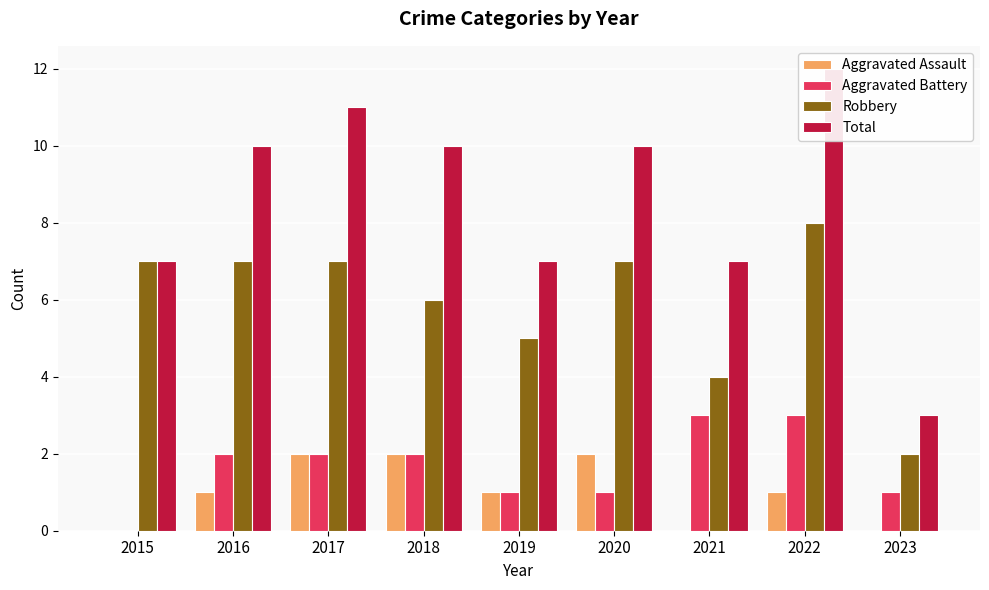

At which label does Total reach its minimum?

2023